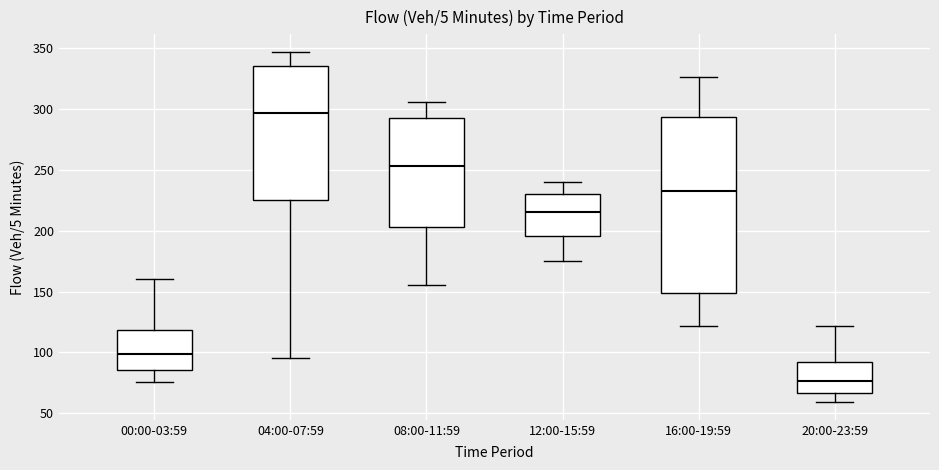

Reading left to right, transcribe this box plot: for each box, give where its median line is, the range the box spans, and where its two whiskers end, as read against the y-axis. The values are not printed on the chart, so give them approximately, as read against the axis.

00:00-03:59: median 100, box 85 to 120, whiskers 75 to 160
04:00-07:59: median 295, box 225 to 335, whiskers 95 to 345
08:00-11:59: median 255, box 205 to 295, whiskers 155 to 305
12:00-15:59: median 215, box 195 to 230, whiskers 175 to 240
16:00-19:59: median 235, box 150 to 295, whiskers 120 to 325
20:00-23:59: median 75, box 65 to 90, whiskers 60 to 120